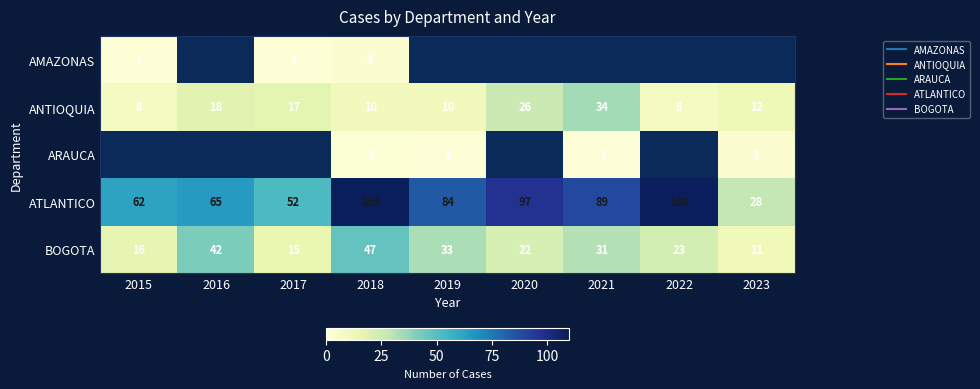

What is the average value of the BOGOTA series?

26.7